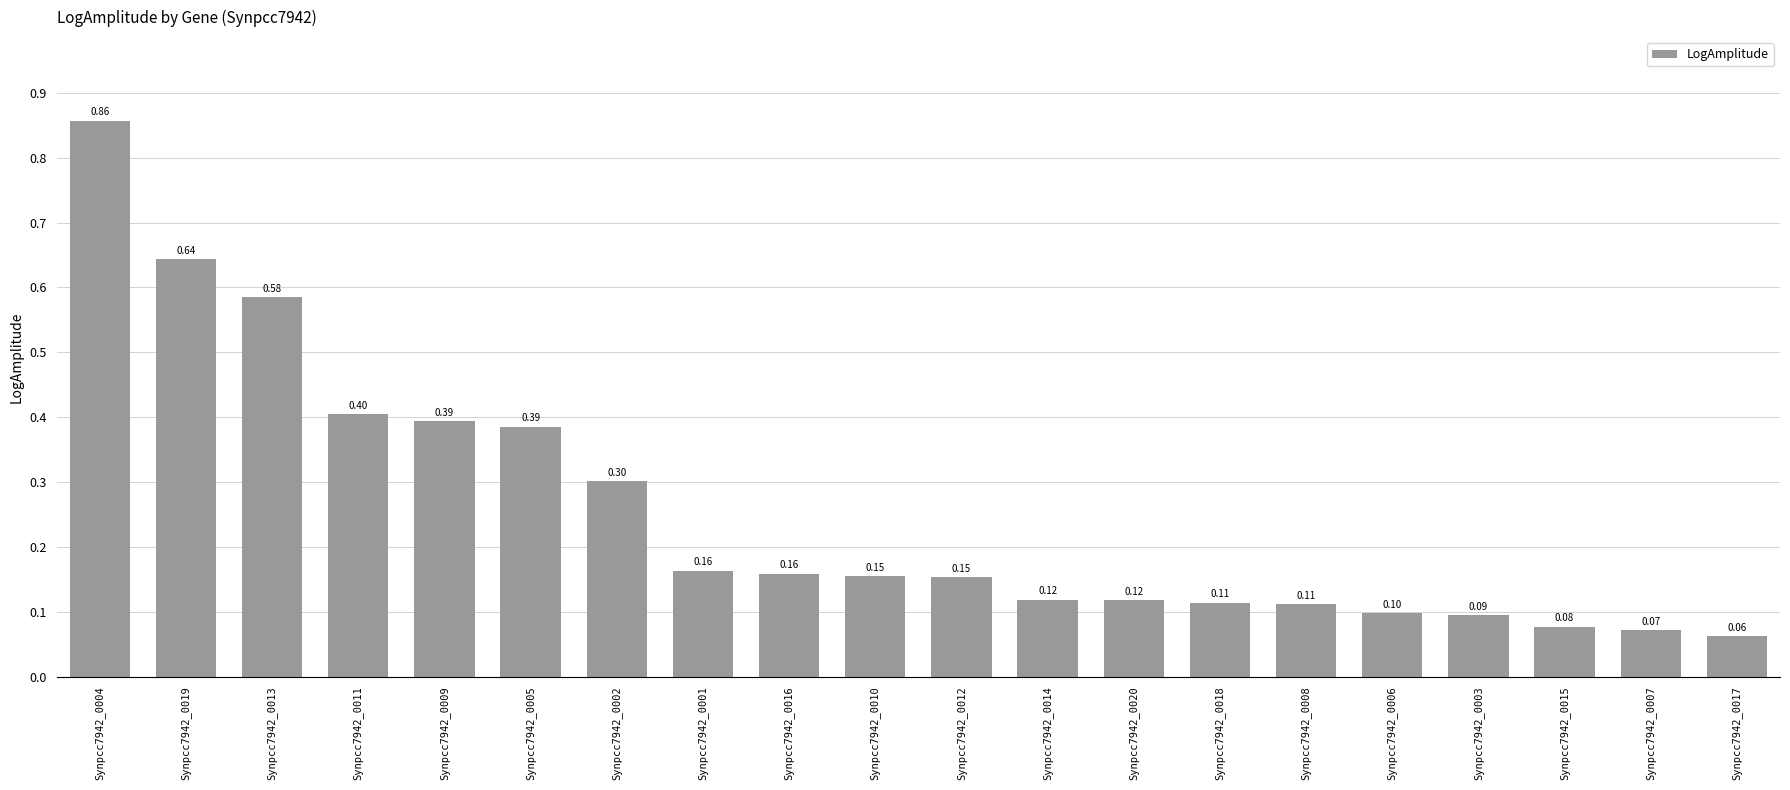

What is the change in value from Synpcc7942_0004 to Synpcc7942_0018?

-0.7